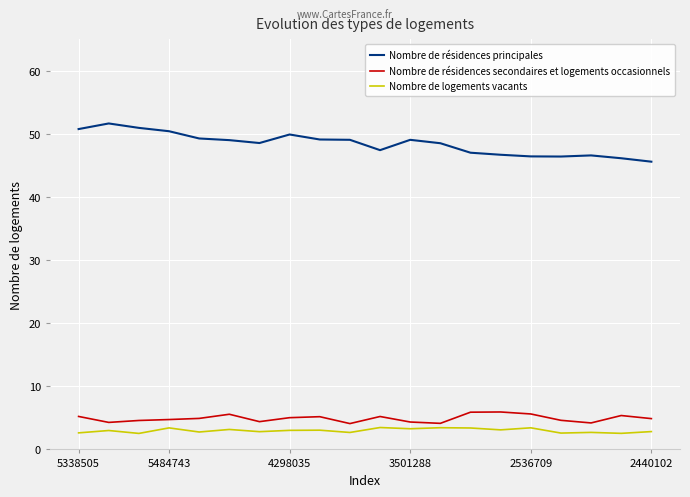

Which series has the widest spread of values?

Nombre de résidences principales